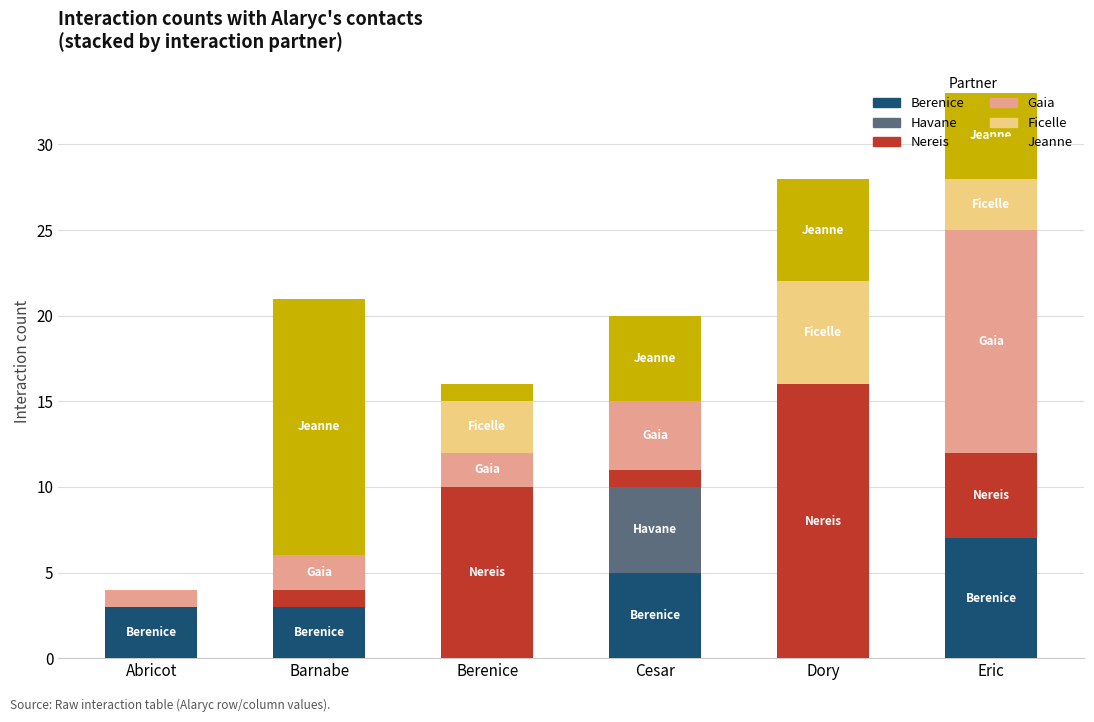

Are the bars grouped side by side (vs. stacked)?

No